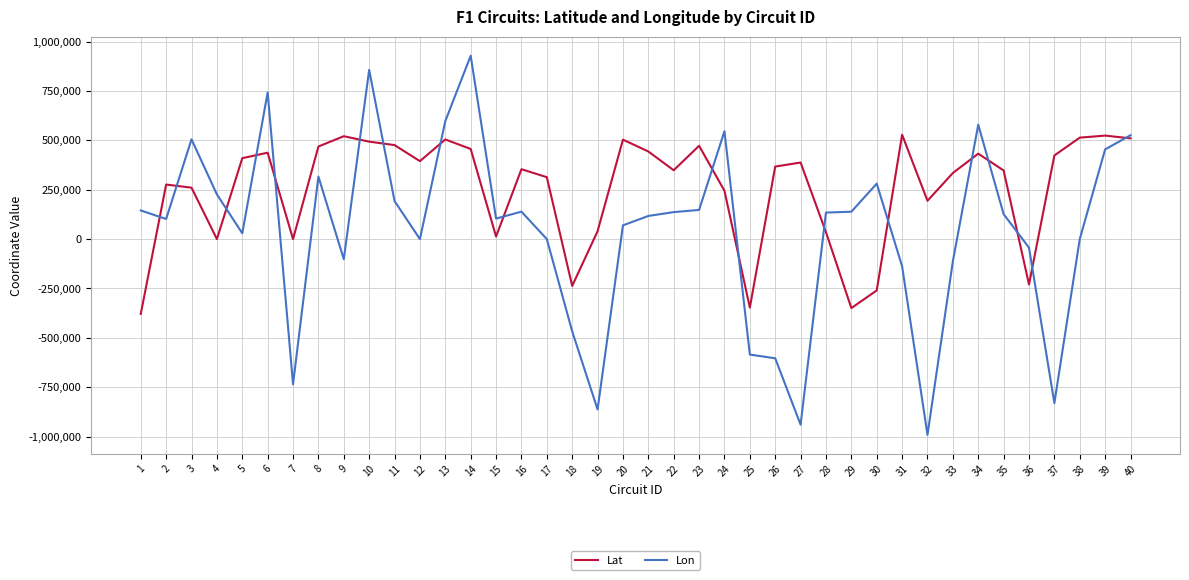

How many series are shown in this chart?

2